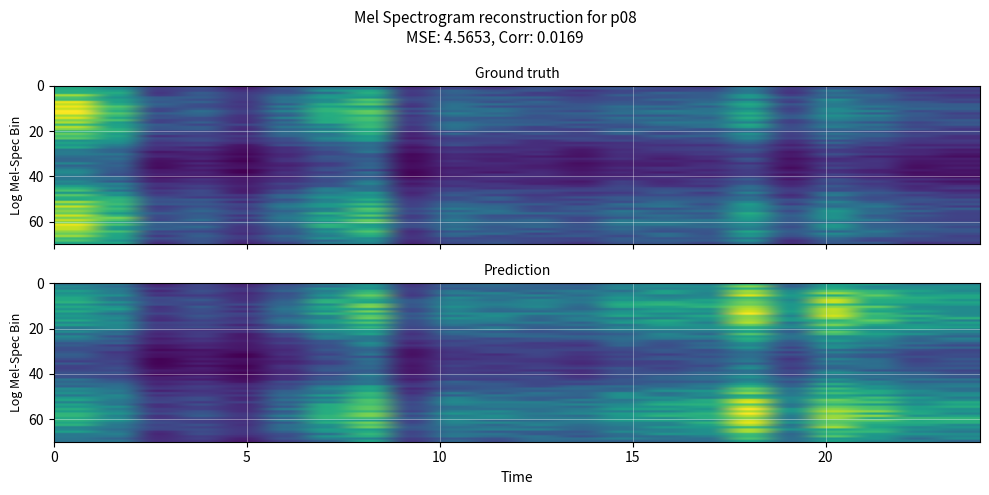

True or false: the data shows 4.7 at 18.

True